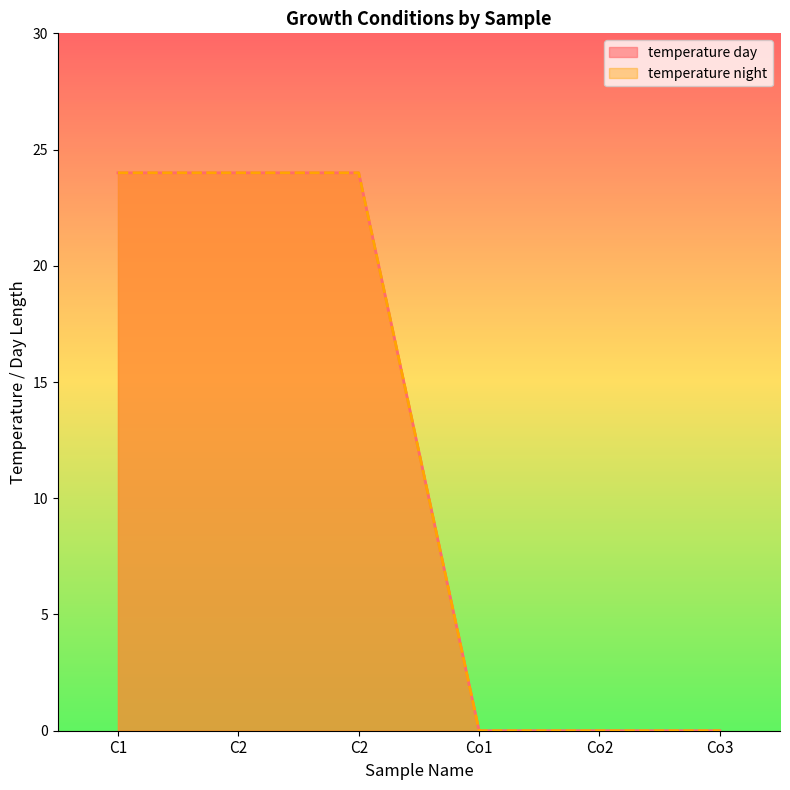

How many distinct data groups are displayed?

2